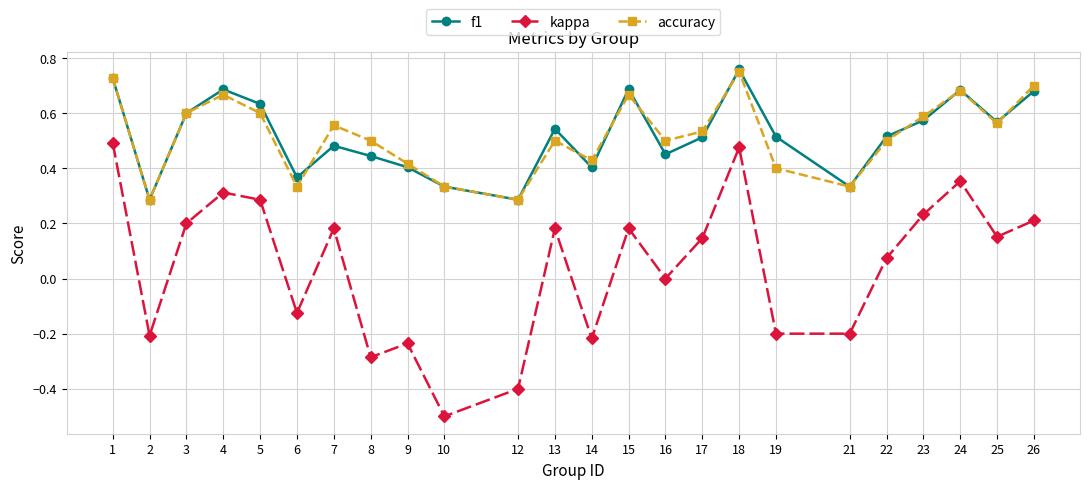

Does the chart display data point markers on the line(s)?

Yes